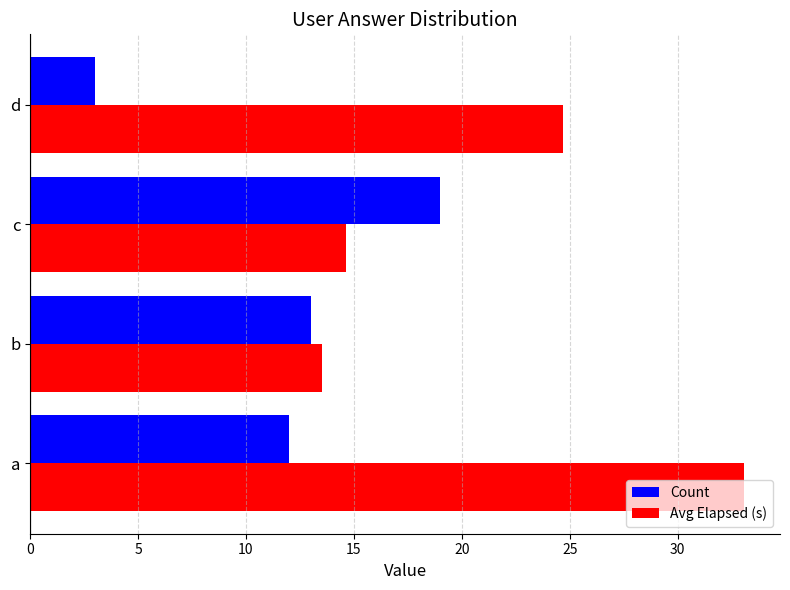

Which series has the widest spread of values?

Avg Elapsed (s)